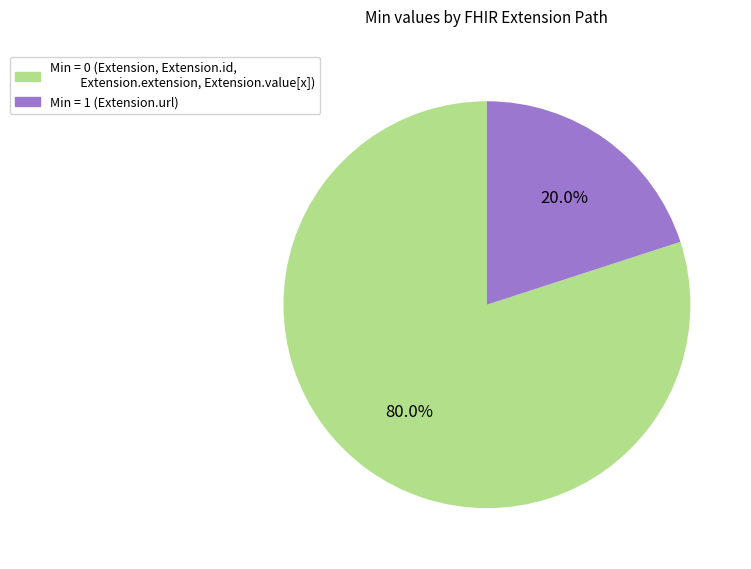

How many segments does this pie chart have?

2